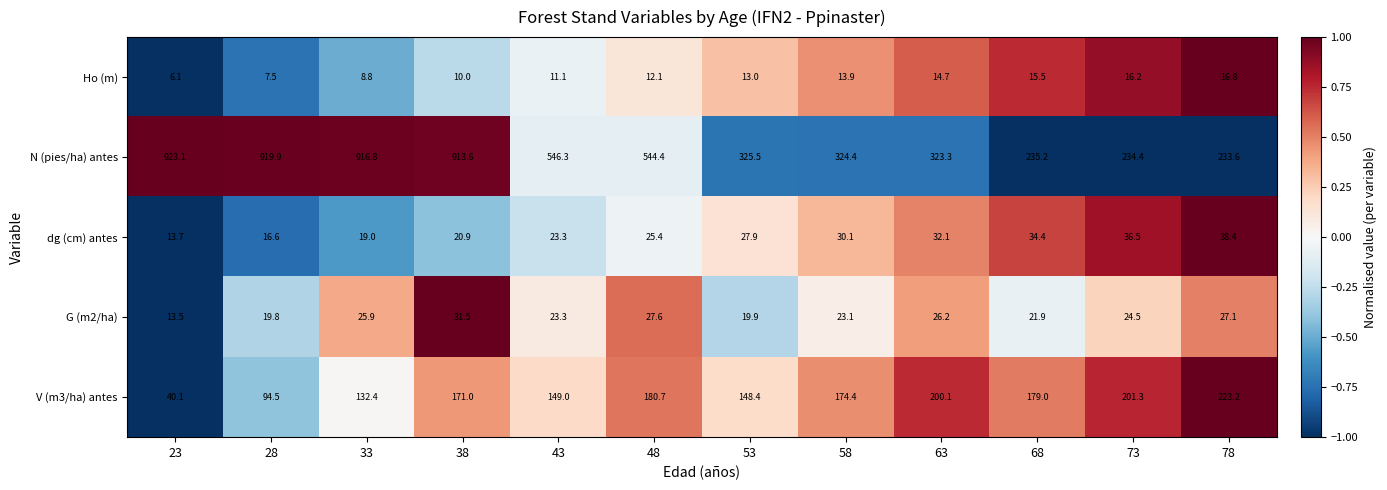

Which series has the largest range (max minus min)?

N (pies/ha) antes